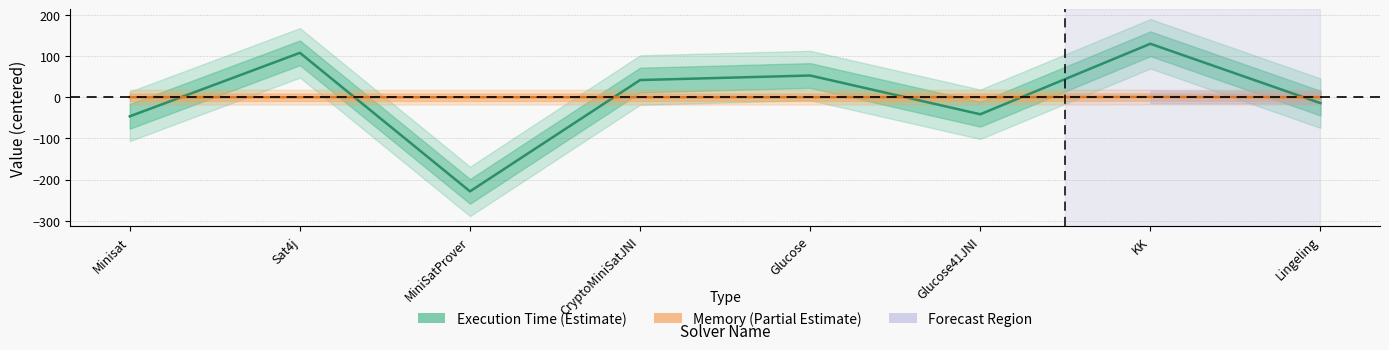

How many distinct data groups are displayed?

2